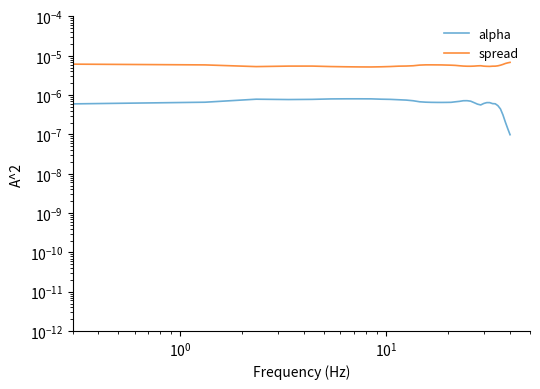

Rank the series by their maximum value, from lowest to highest.

alpha, spread